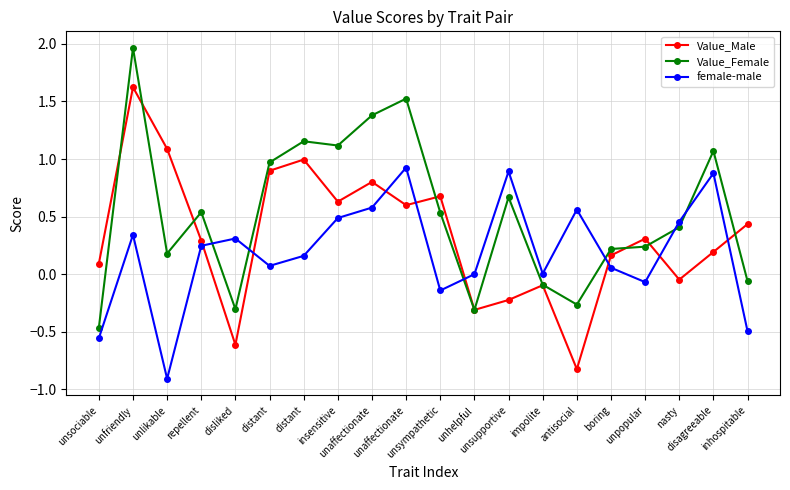

Reading left to right, list all the values displayed in this chart.

Value_Male: 0.1	1.6	1.1	0.3	-0.6	0.9	1.0	0.6	0.8	0.6	0.7	-0.3	-0.2	-0.1	-0.8	0.2	0.3	-0.0	0.2	0.4
Value_Female: -0.5	2.0	0.2	0.5	-0.3	1.0	1.2	1.1	1.4	1.5	0.5	-0.3	0.7	-0.1	-0.3	0.2	0.2	0.4	1.1	-0.1
female-male: -0.6	0.3	-0.9	0.2	0.3	0.1	0.2	0.5	0.6	0.9	-0.1	-0.0	0.9	0.0	0.6	0.1	-0.1	0.5	0.9	-0.5